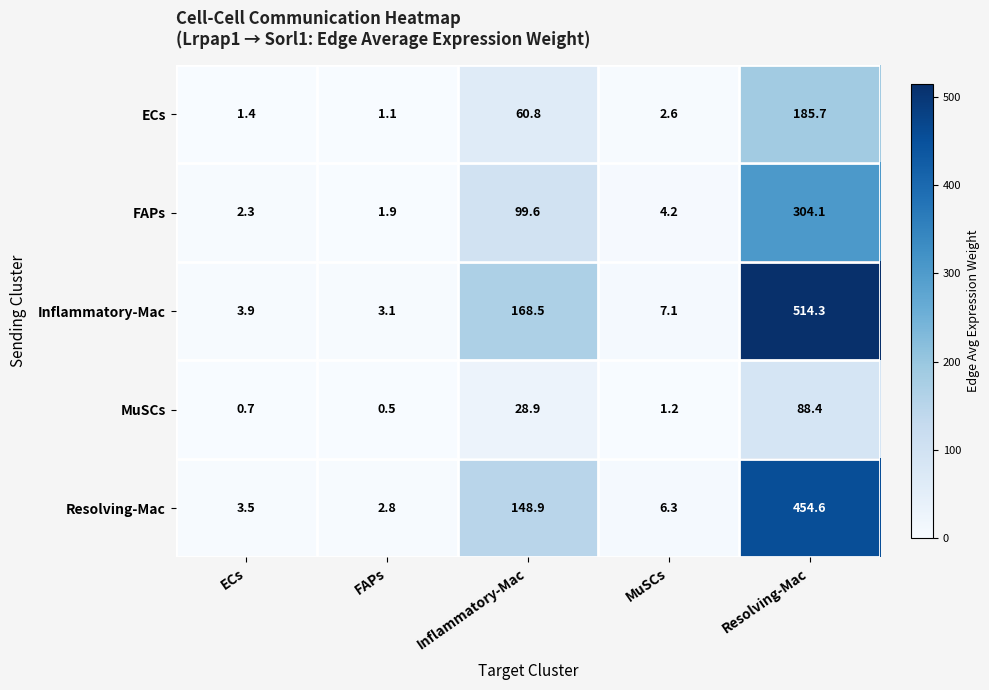

At which category does the chart reach its peak across all series?

Resolving-Mac